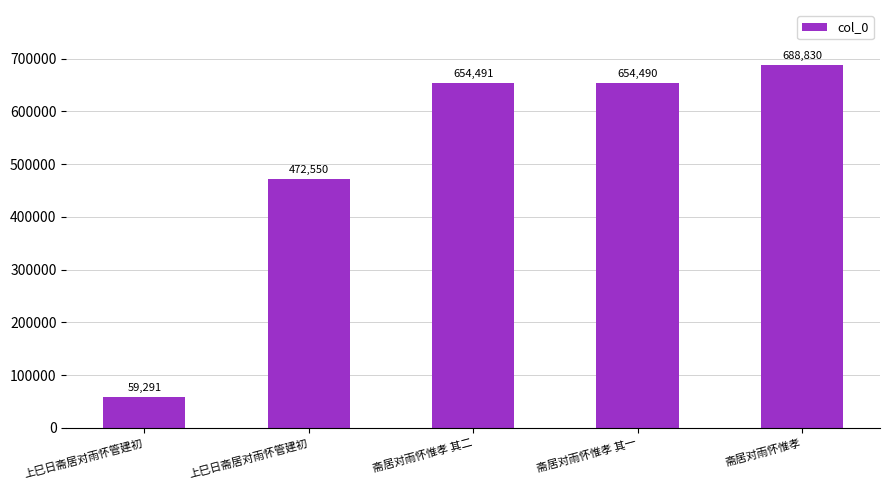

Reading left to right, list all the values displayed in this chart.

上巳日斋居对雨怀管建初=59291	上巳日斋居对雨怀管建初=472550	斋居对雨怀惟孝 其二=654491	斋居对雨怀惟孝 其一=654490	斋居对雨怀惟孝=688830